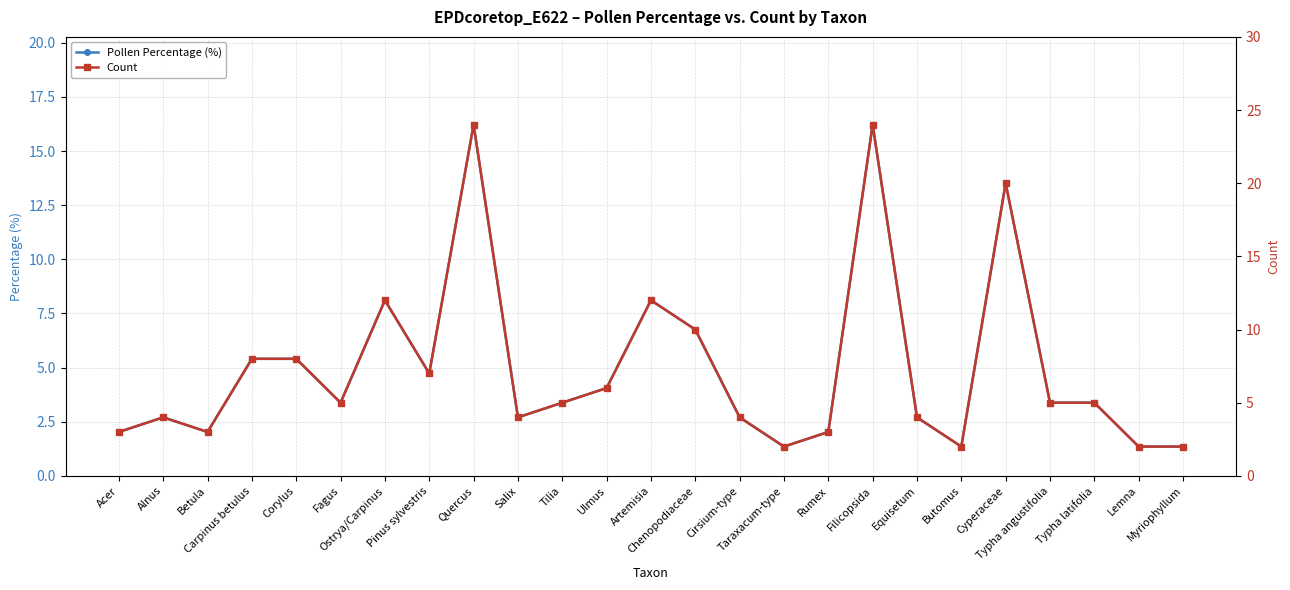

Is the value of Count at Pinus sylvestris greater than the value of Pollen Percentage (%) at Tilia?

Yes